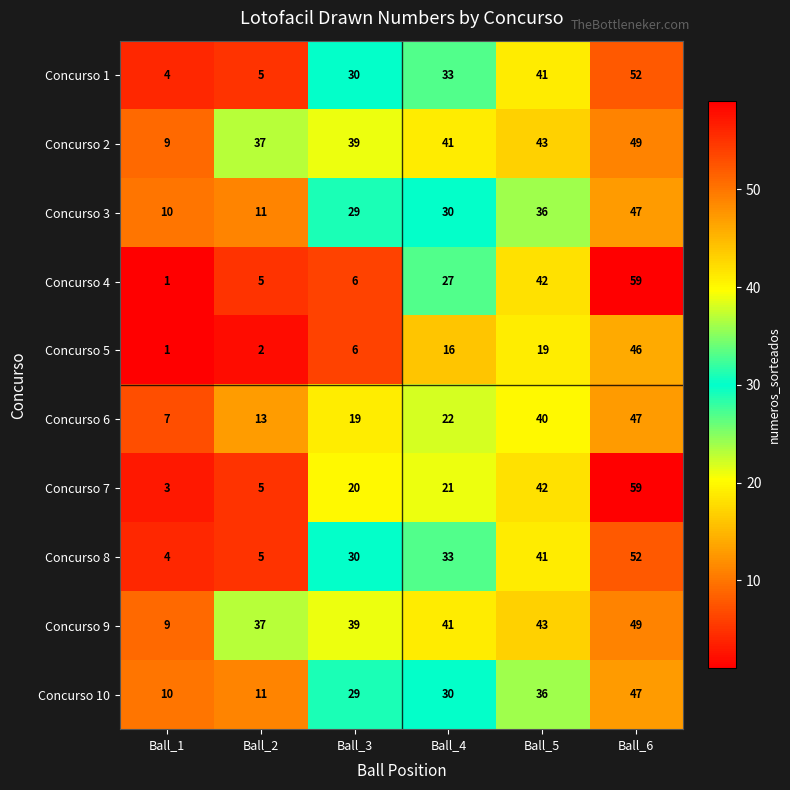

List the labels in order of Concurso 4 value, smallest first.

Ball_1, Ball_2, Ball_3, Ball_4, Ball_5, Ball_6